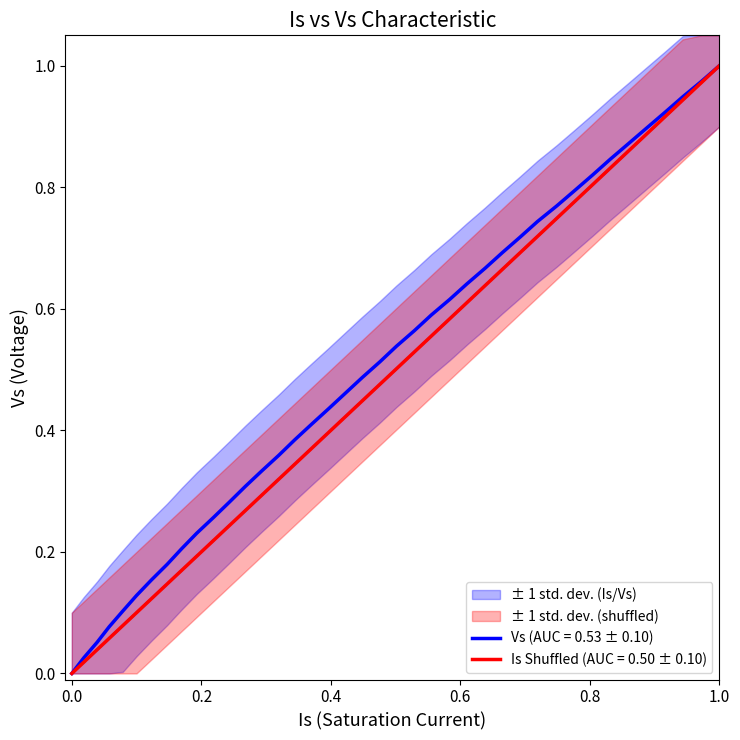

Is the value of Is at 14 greater than the value of Vs at 3?

Yes